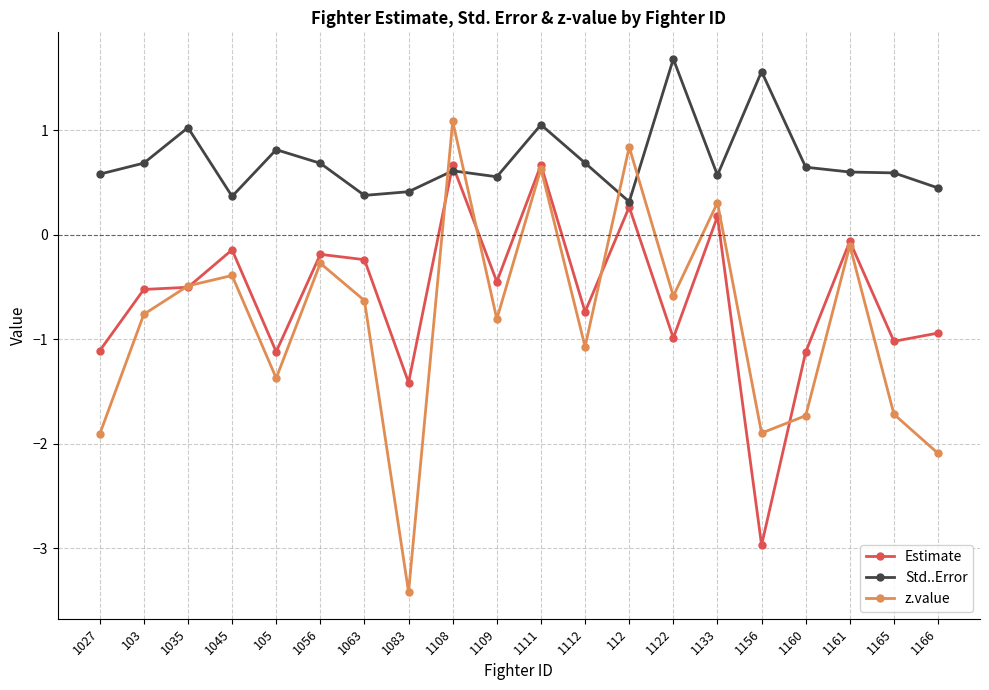

Rank the series by their average value, from lowest to highest.

z.value, Estimate, Std..Error